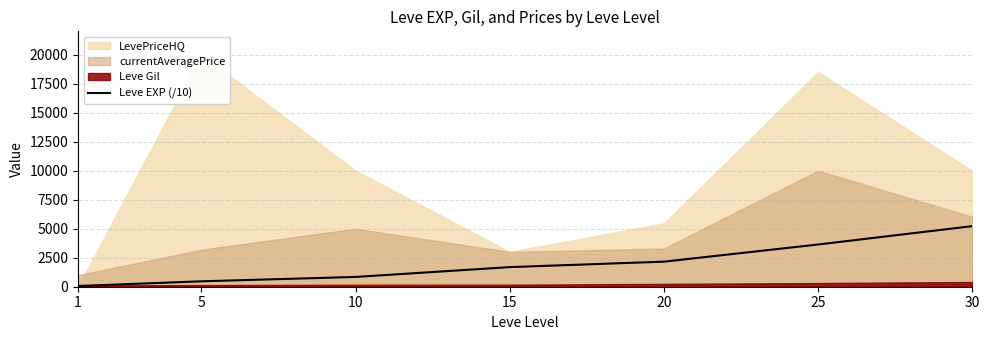

The value of Leve EXP (/10) at 25 is 6273. True or false?

False